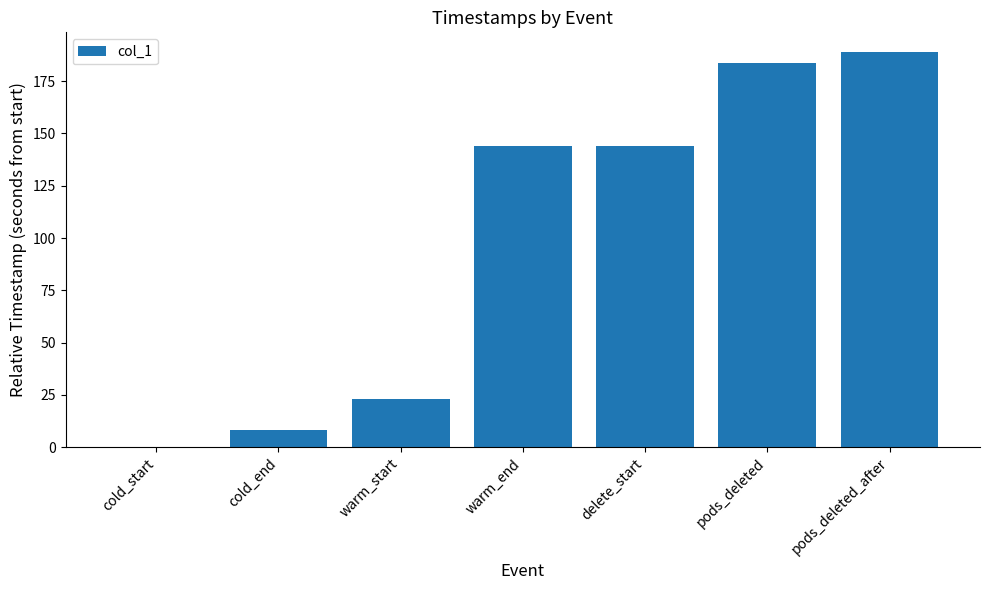

What is the sum of all values?

692.0